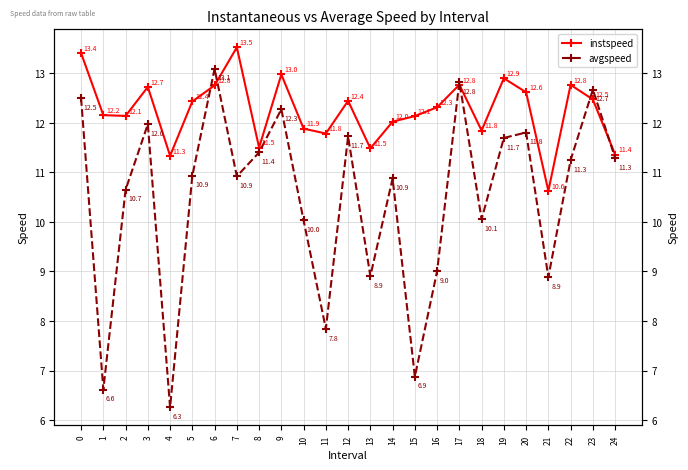

What is the sum of the instspeed values at 14 and 22?

24.8